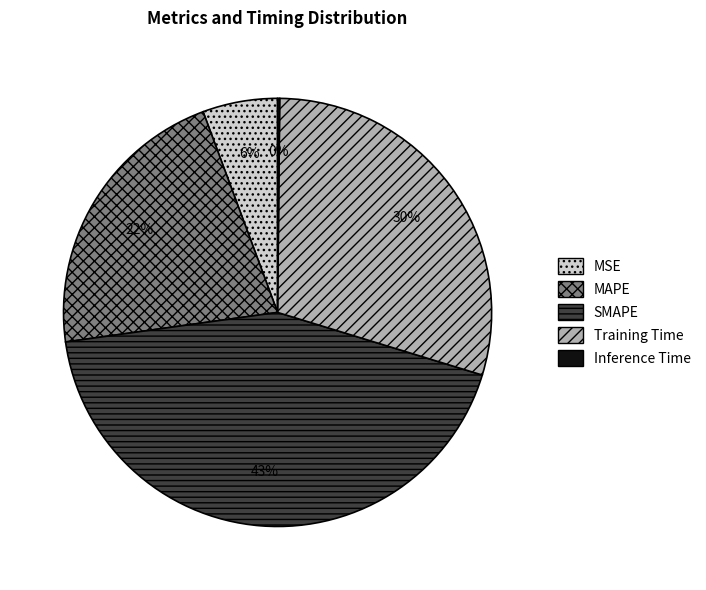

Between MAPE and SMAPE, which is larger?

SMAPE